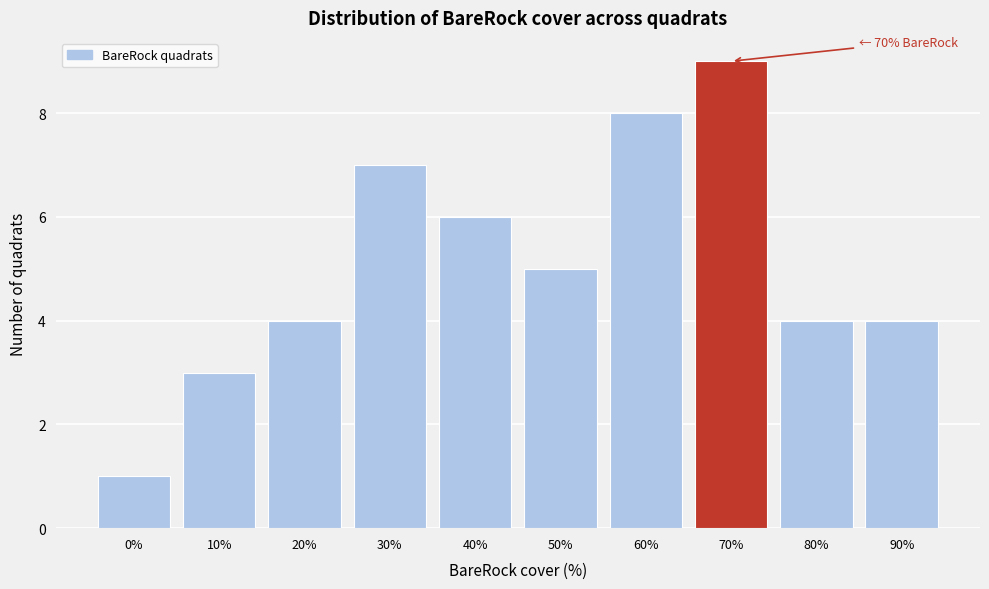

Reading left to right, extract all data points from this chart.

0%=1	10%=3	20%=4	30%=7	40%=6	50%=5	60%=8	70%=9	80%=4	90%=4